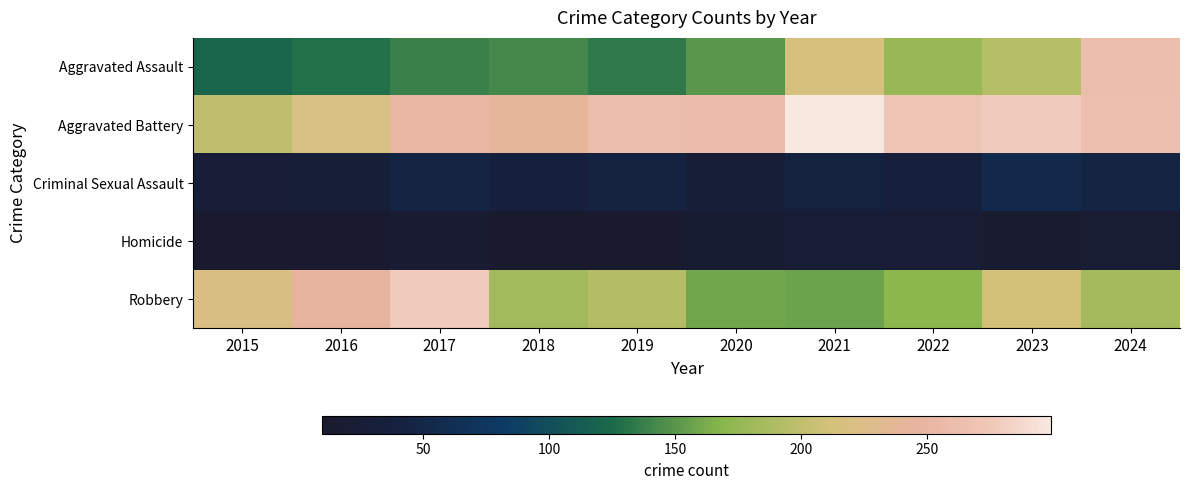

Which series has the largest range (max minus min)?

Aggravated Assault